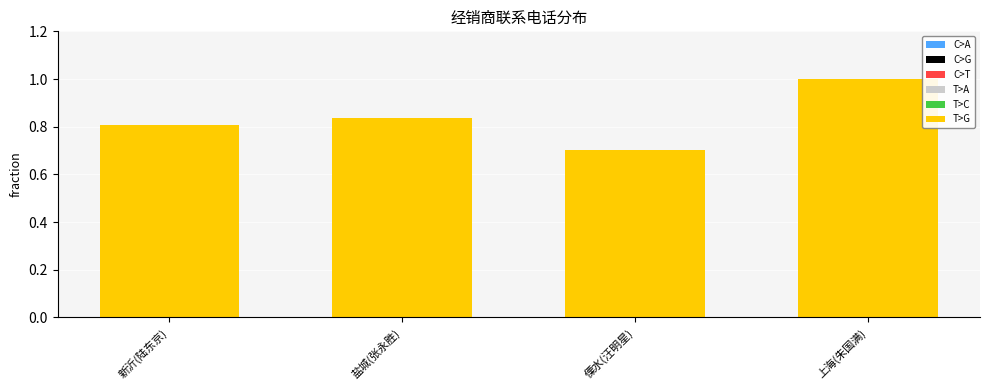

Rank the categories by value from highest to lowest.

上海(朱国满), 盐城(张永胜), 新沂(陆东京), 傈水(汪明星)